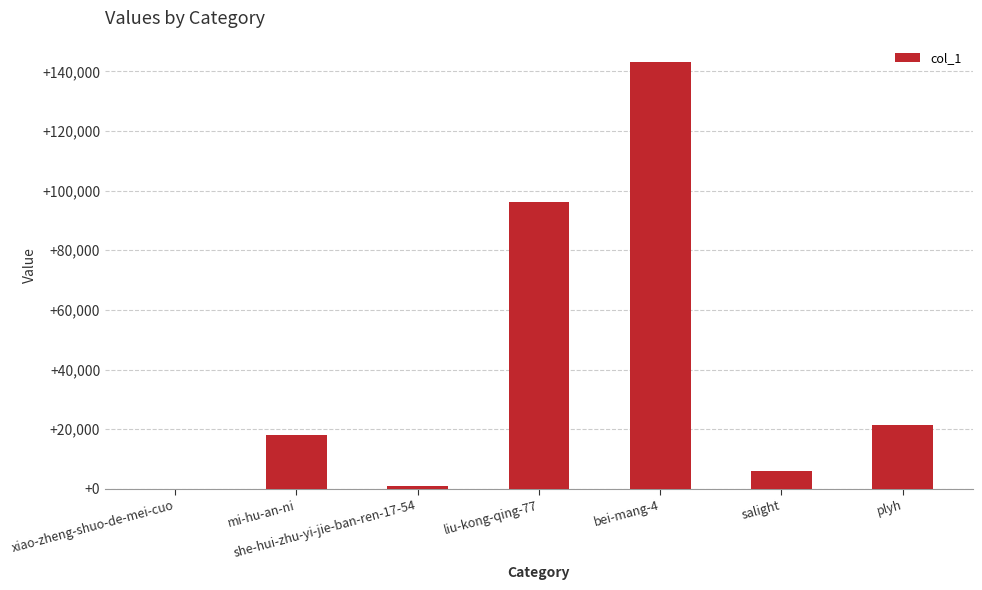

Reading left to right, what are all the values shown in this chart?

36	18055	837	96174	143146	5947	21551